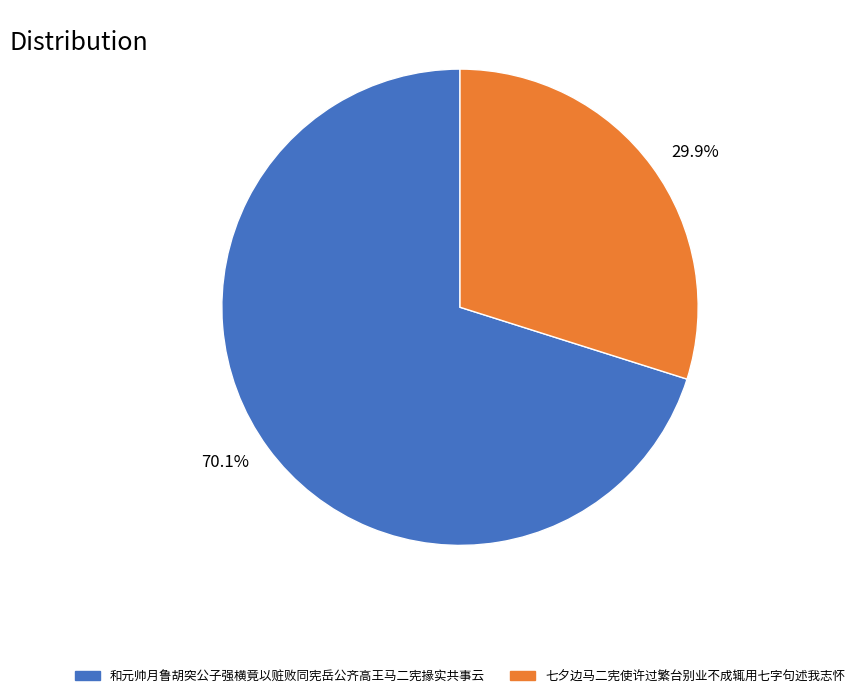

To the nearest percent, what is the difference between the 和元帅月鲁胡突公子强横竟以赃败同宪岳公齐高王马二宪掾实共事云 and 七夕边马二宪使许过繁台别业不成辄用七字句述我志怀 slice percentages?

40%